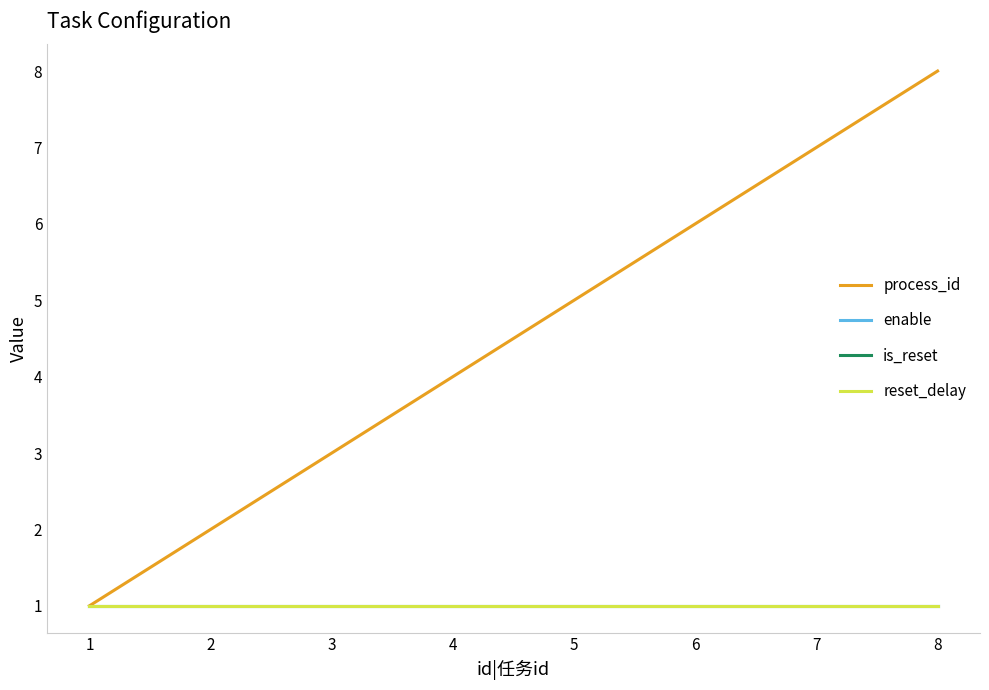

Does the chart display data point markers on the line(s)?

No